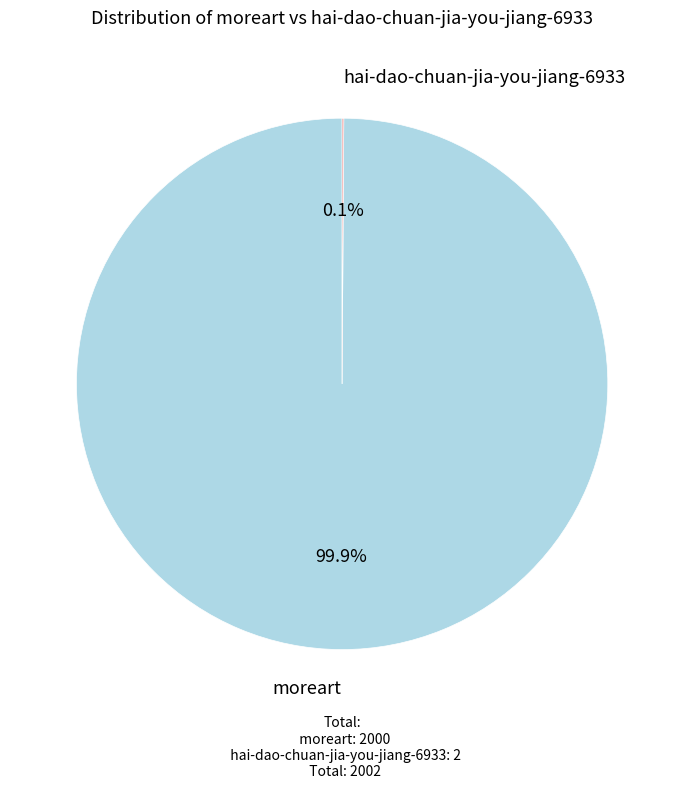

Is there any slice that represents more than half of the pie?

Yes